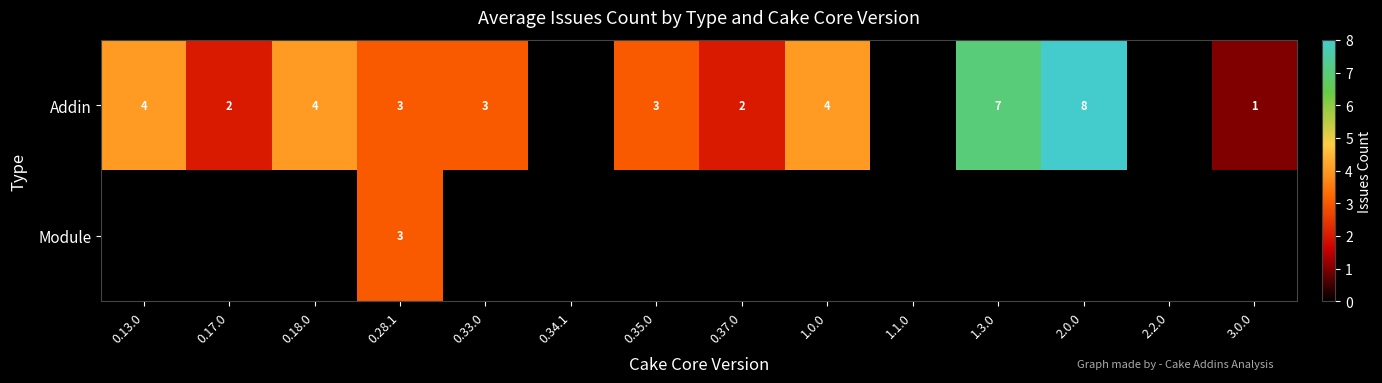

What is the sum of the Addin values at 3.0.0 and 0.28.1?

4